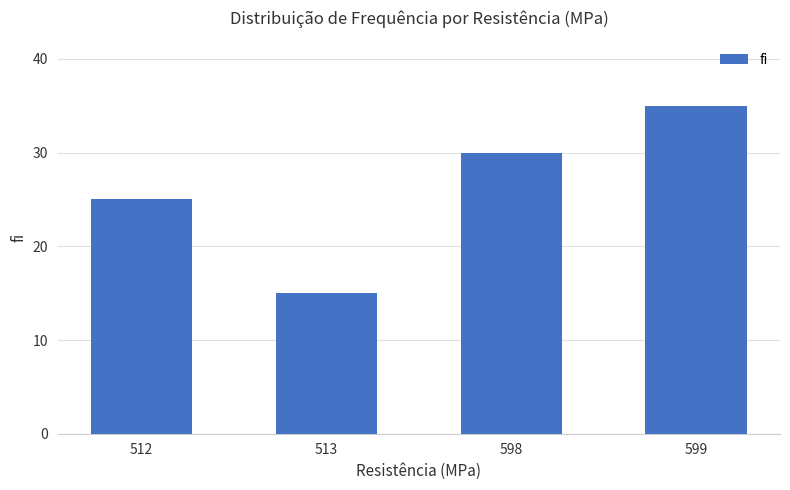

What is the approximate value at 598, to the nearest 5?

30